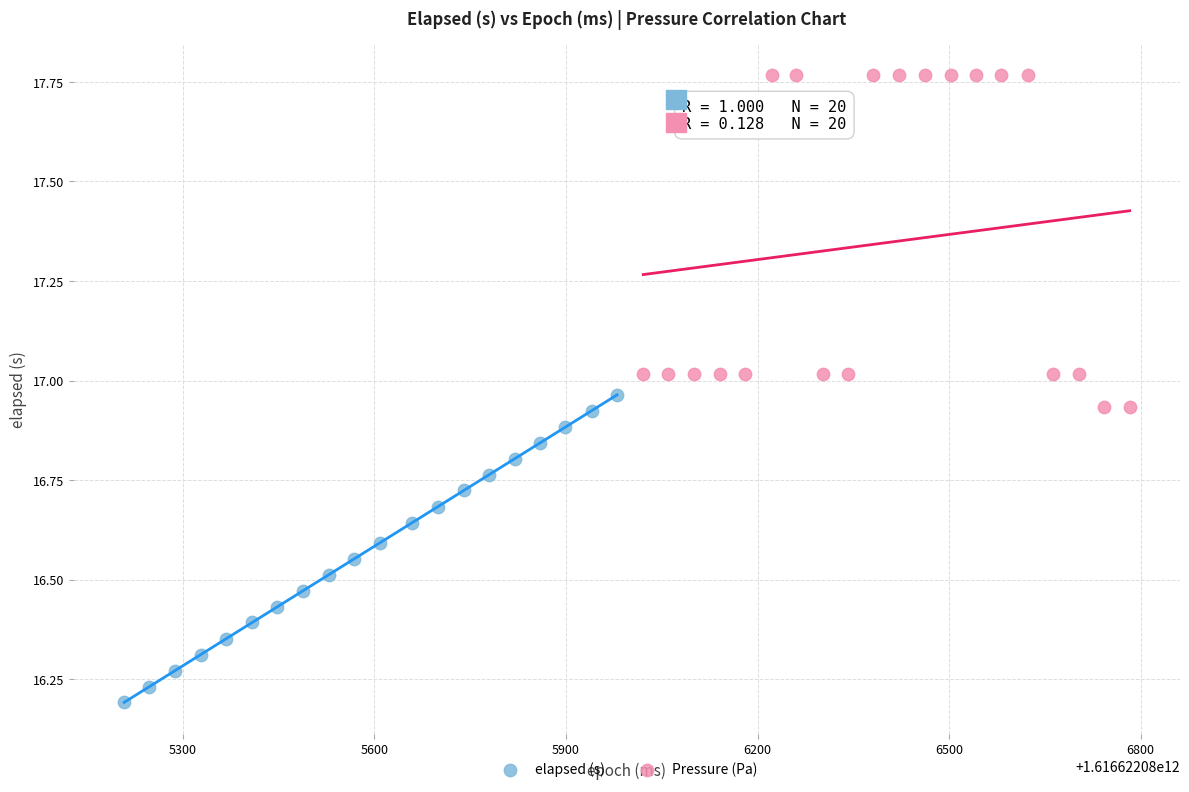

Which series reaches the minimum Y coordinate?

elapsed (s)